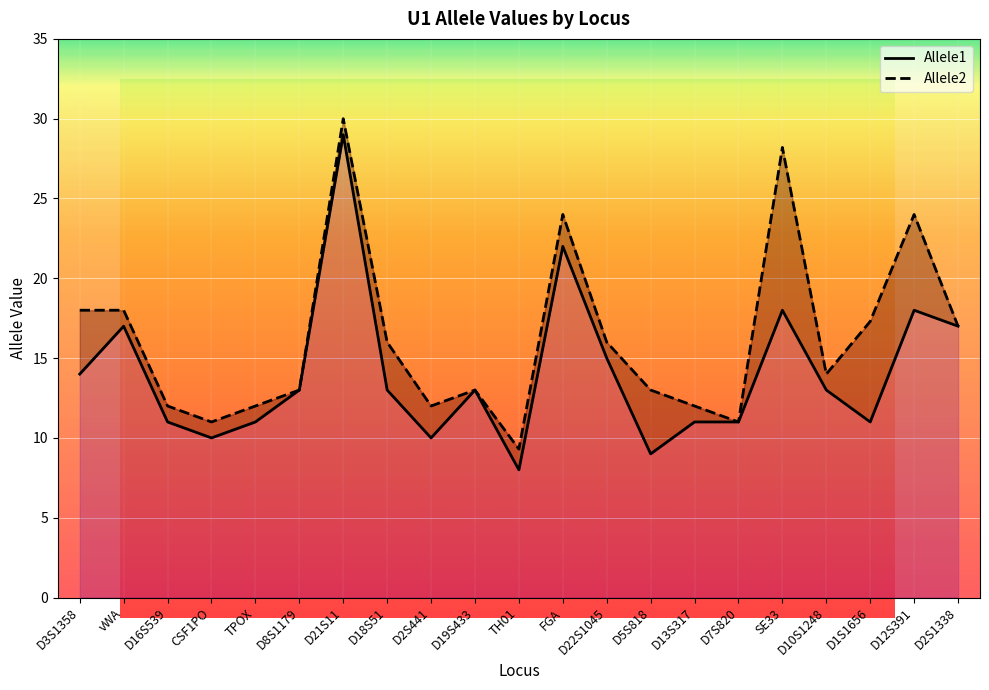

How many distinct data groups are displayed?

2